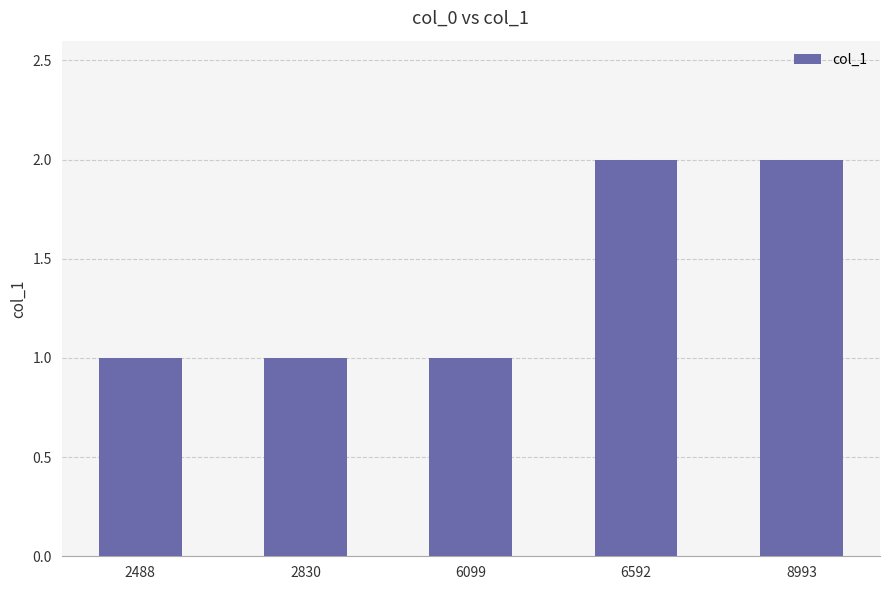

Reading left to right, what are all the values shown in this chart?

2488=1	2830=1	6099=1	6592=2	8993=2